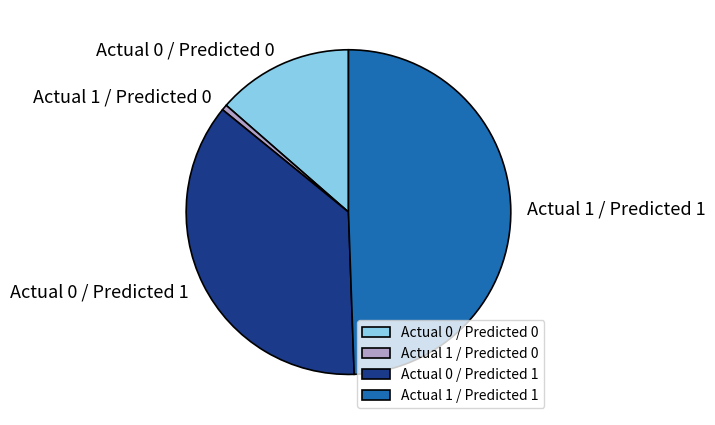

Rank the categories by value from lowest to highest.

Actual 1 / Predicted 0, Actual 0 / Predicted 0, Actual 0 / Predicted 1, Actual 1 / Predicted 1